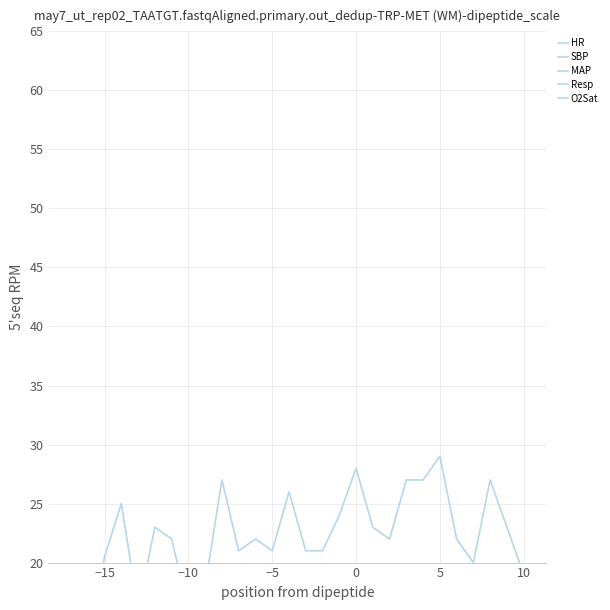

What are all the series names shown in the legend?

HR, SBP, MAP, Resp, O2Sat